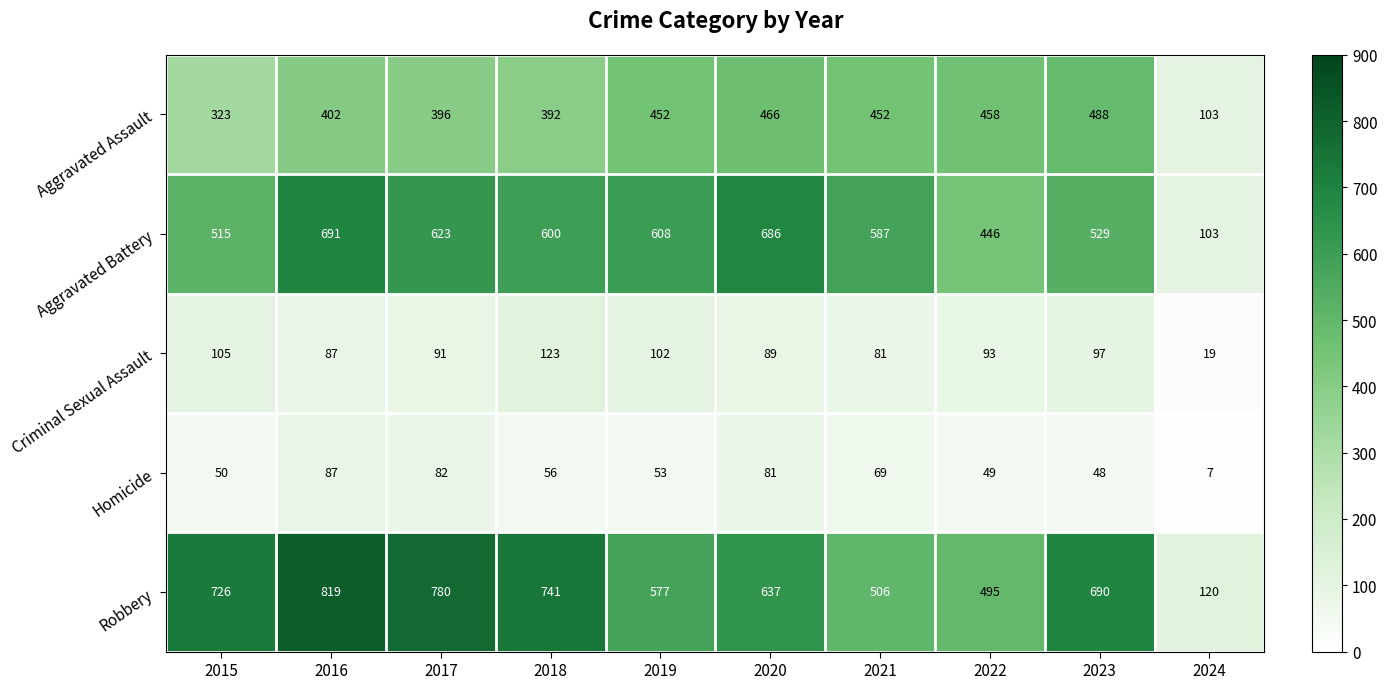

What is the spread (max minus min) of values at 2024?

113